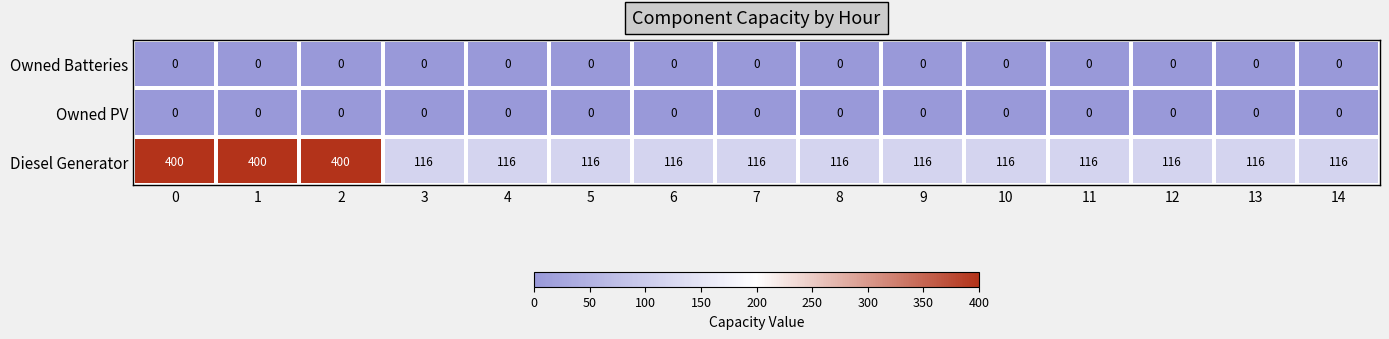

The Diesel Generator series shows 116 at 6. True or false?

True